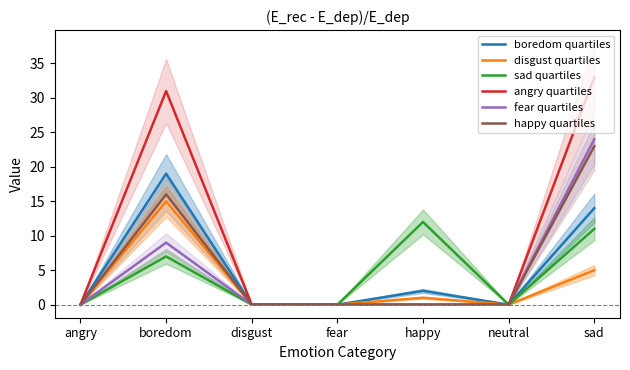

True or false: angry quartiles and boredom quartiles intersect in this chart.

False